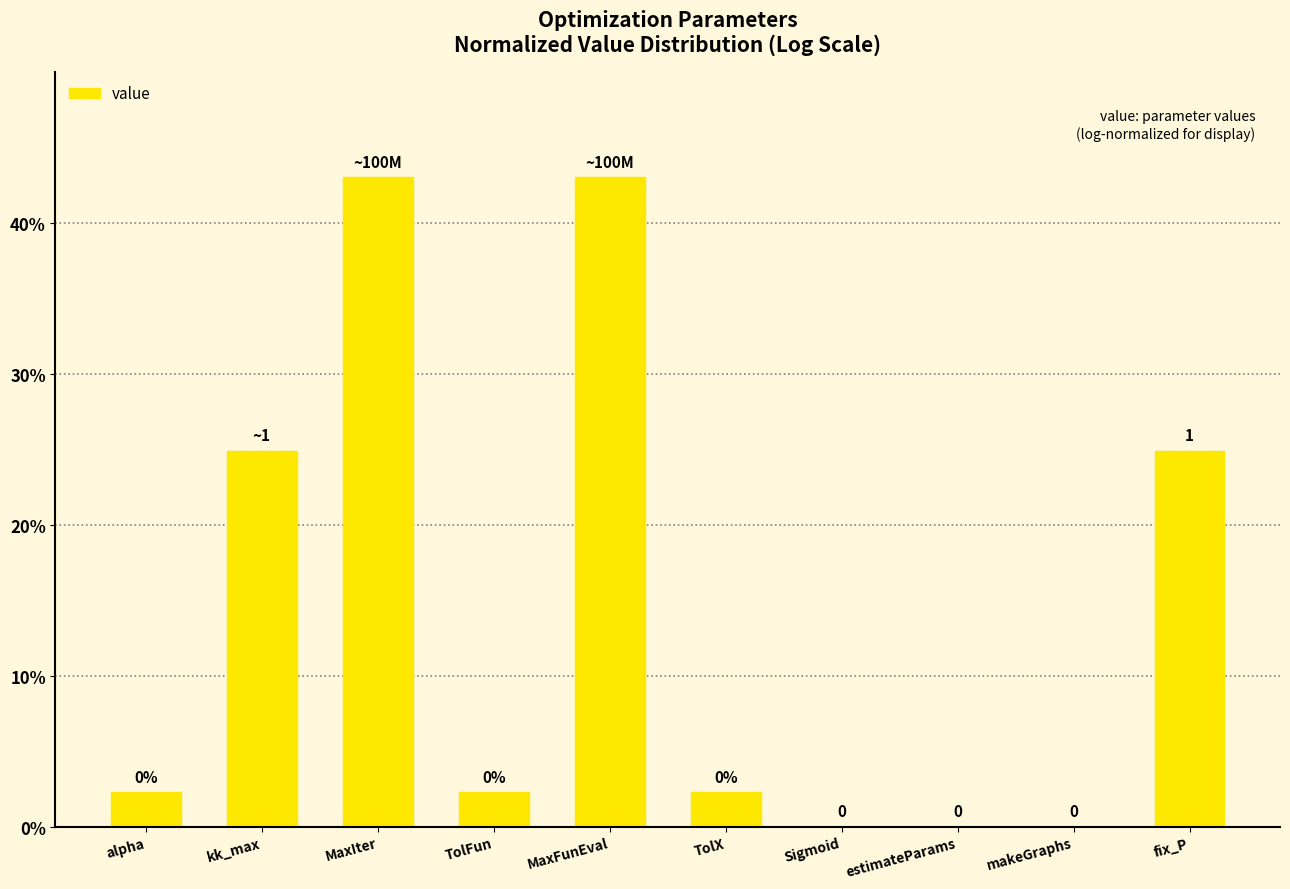

True or false: the data shows 22.9 at estimateParams.

False